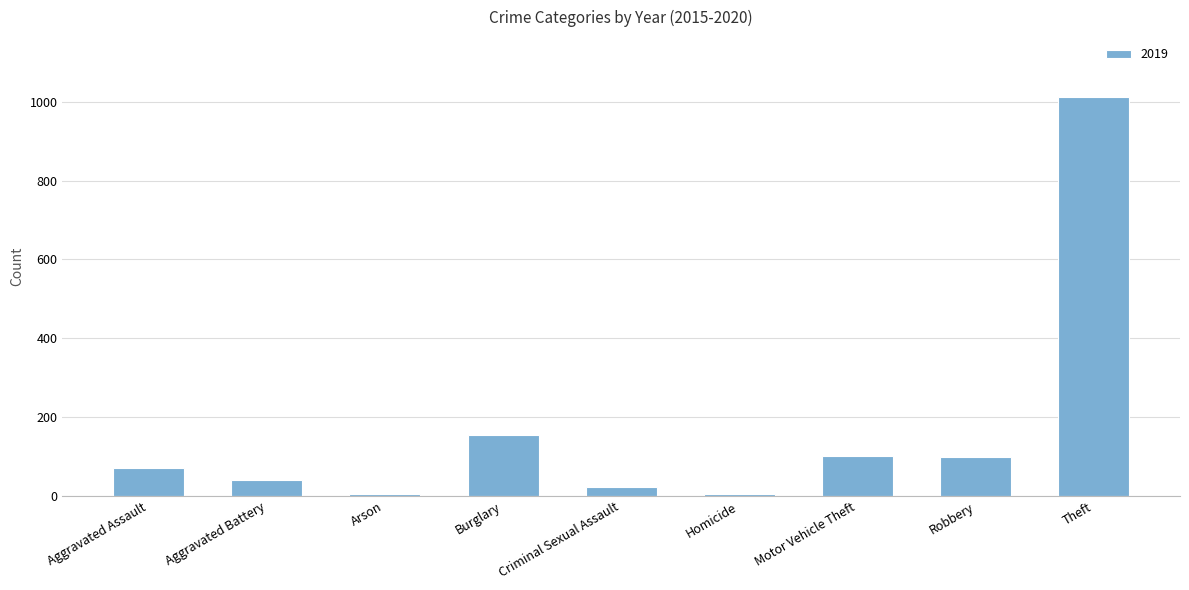

What is the maximum value shown in the chart?

1012